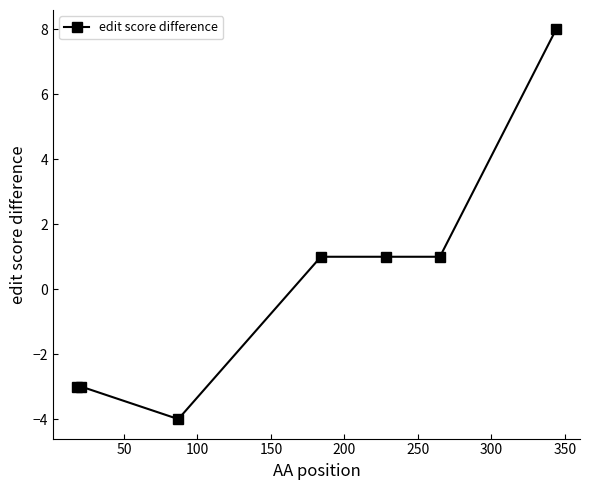

What is the difference between the maximum and minimum values?

12